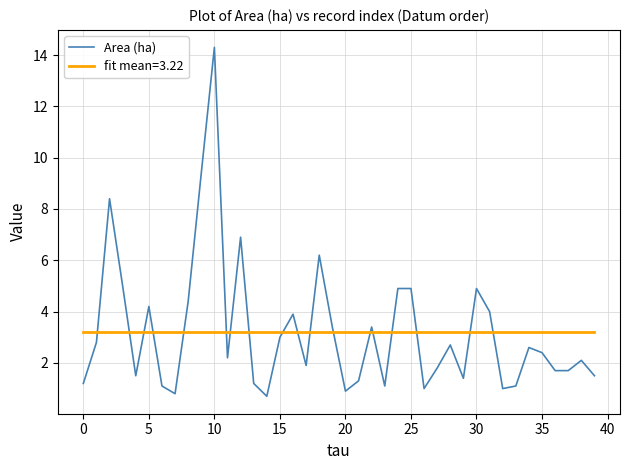

Which series has the widest spread of values?

Area (ha)